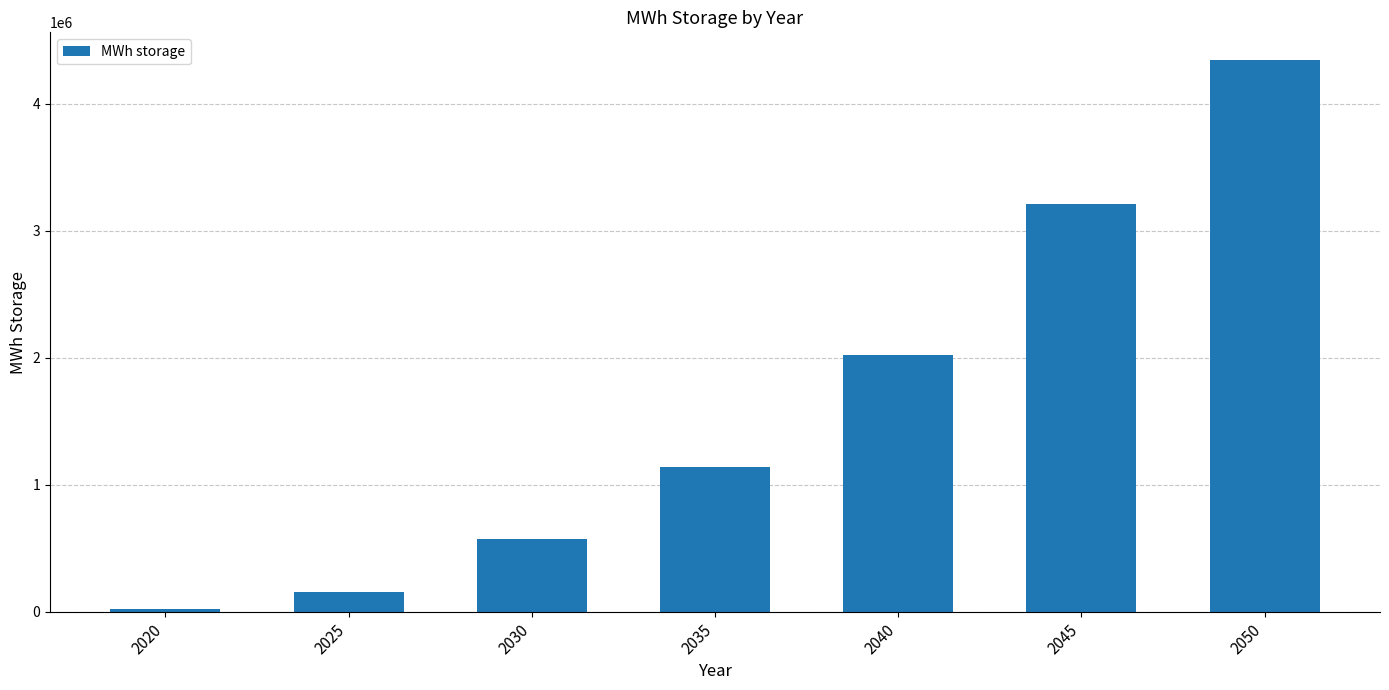

What is the value of the 3rd bar from the left?

571428.6